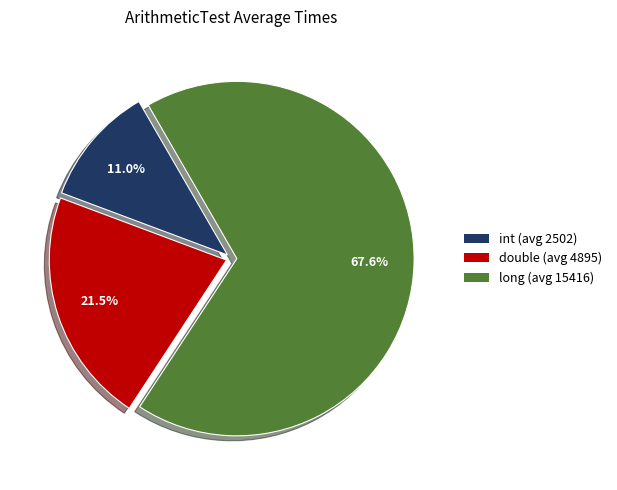

Is double (avg 4895) the majority of the pie?

No